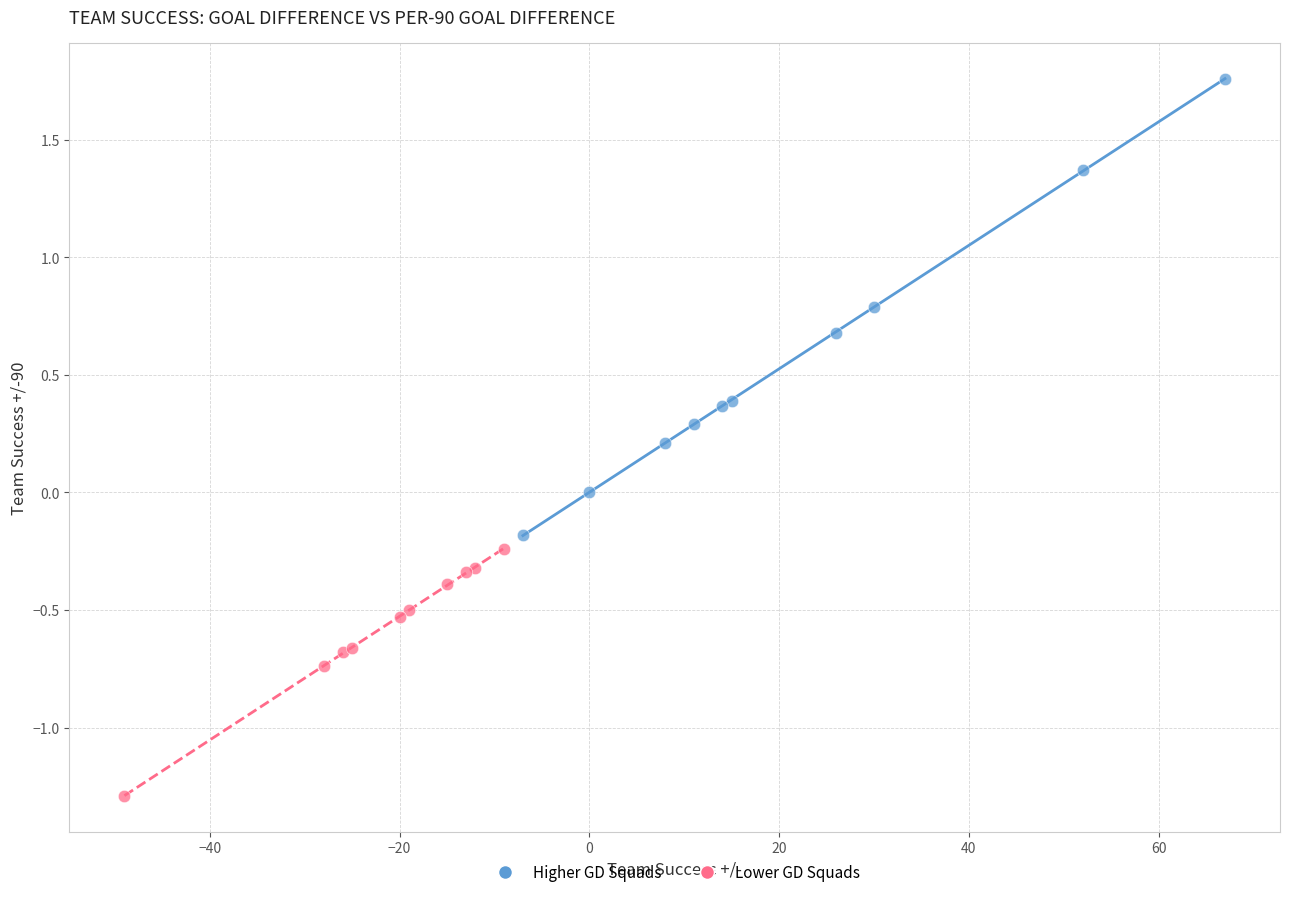

Which series has the largest Y range (max minus min)?

Higher GD Squads